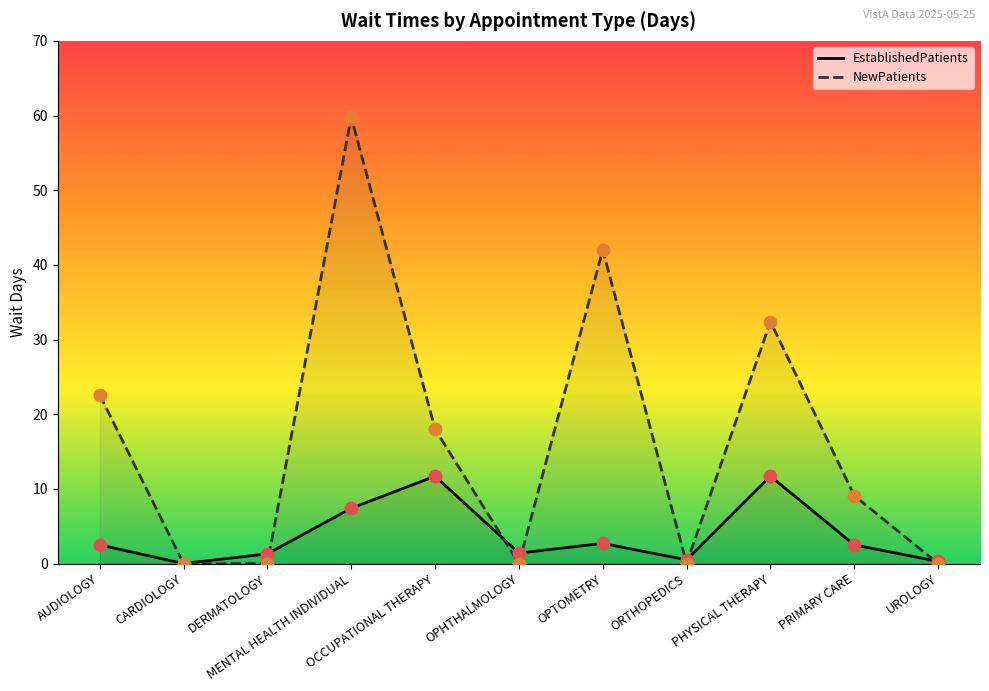

At how many categories does at least one series exceed 11?

5